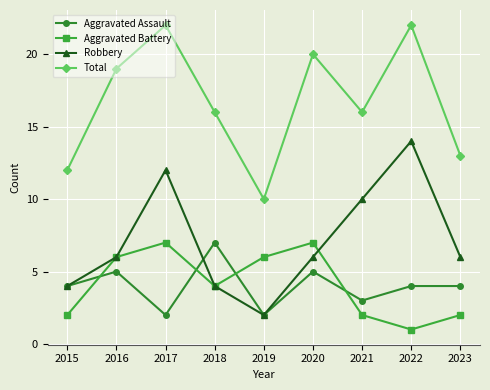

True or false: Aggravated Assault and Aggravated Battery cross at least once.

True